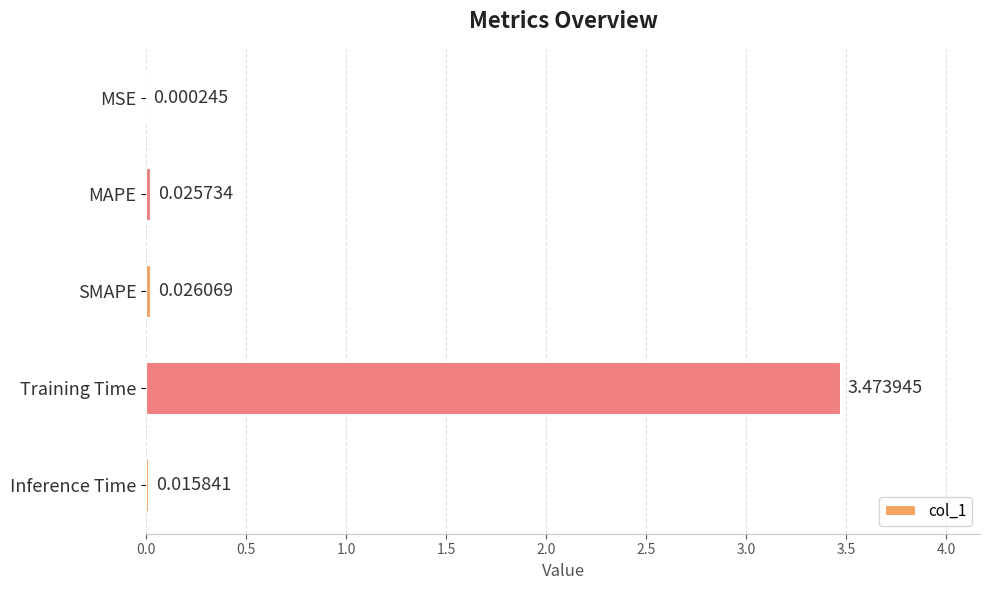

At which category does the chart reach its peak across all series?

Training Time